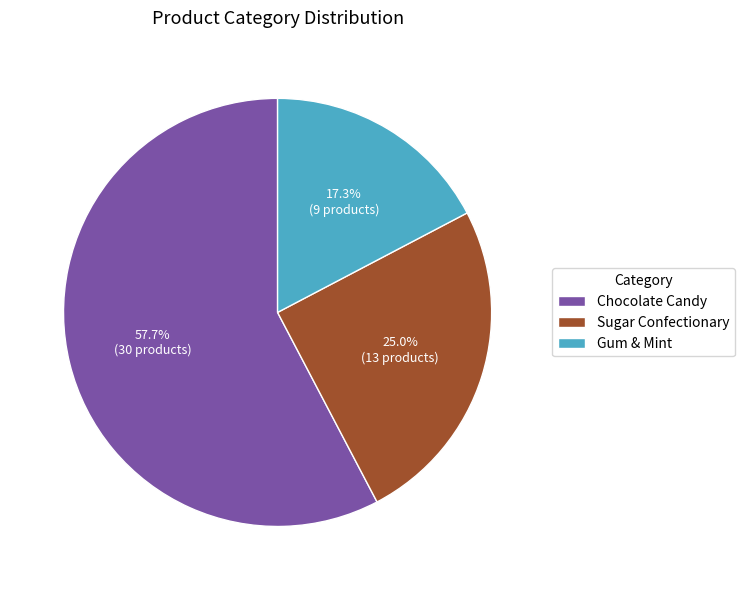

Do Sugar Confectionary and Chocolate Candy together represent more than half of the pie?

Yes